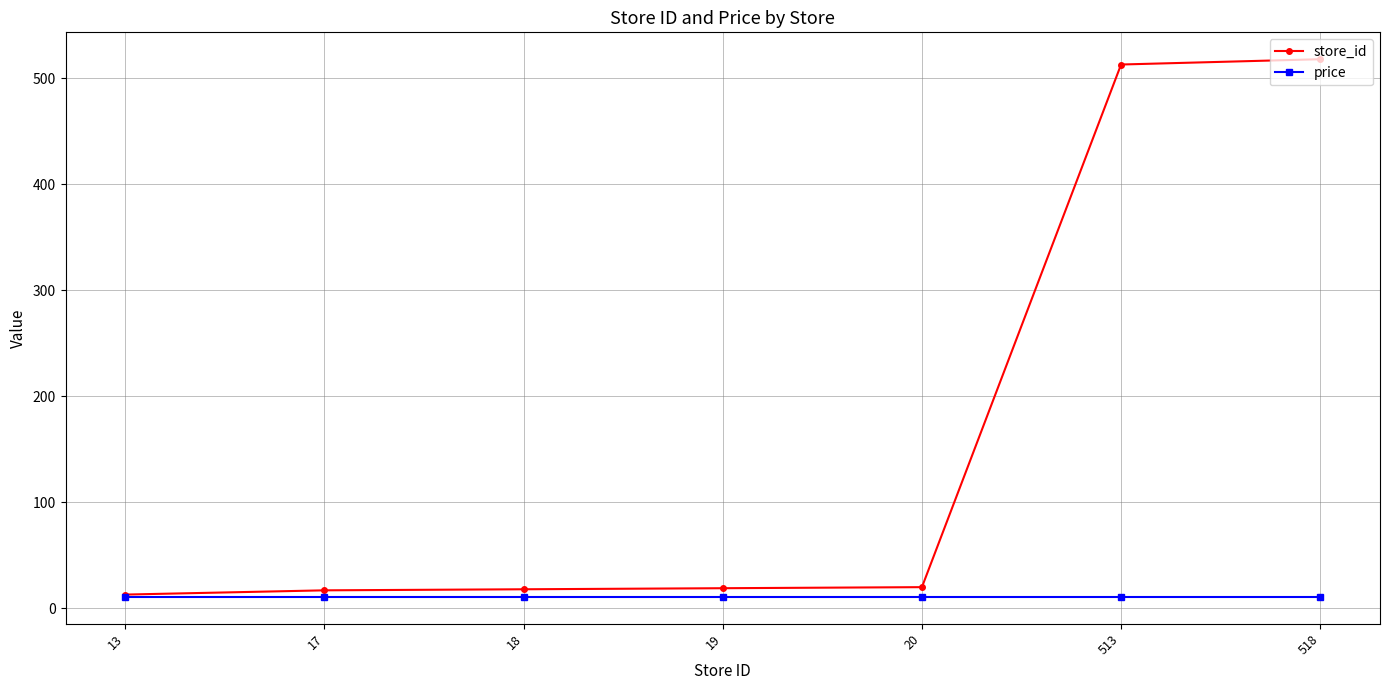

What is the maximum value for price?

10.9